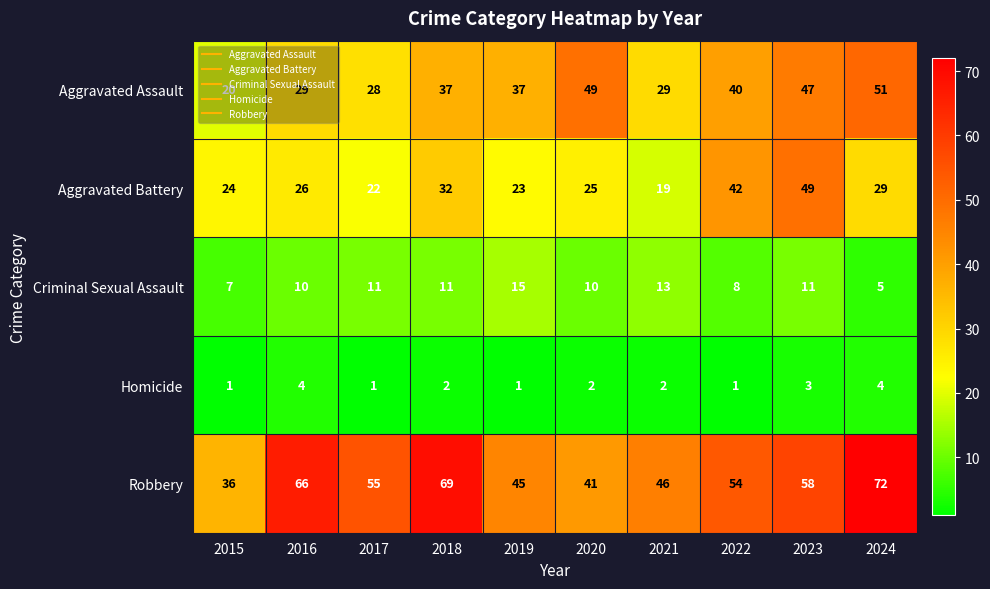

The value of Aggravated Battery at 2022 is 42. True or false?

True